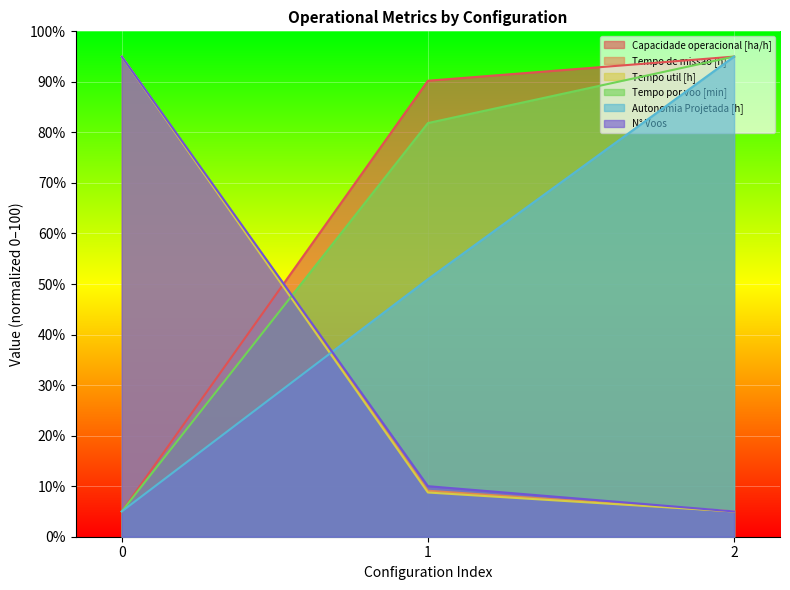

At 2, list the series in order from largest to smallest.

Capacidade operacional [ha/h], Tempo por voo [min], Autonomia Projetada [h], Tempo de missao [h], Tempo util [h], N° Voos